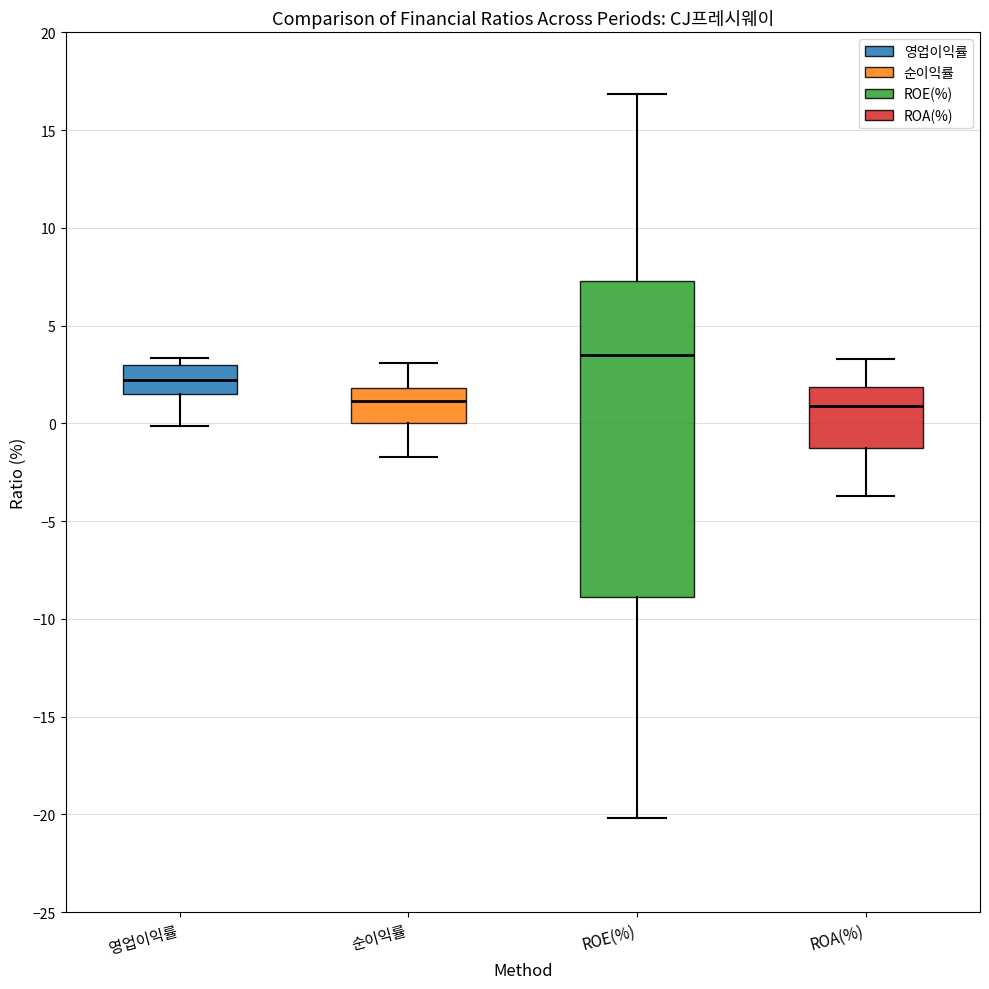

Reading left to right, read every box against the y-axis: the position of its median line, the range the box covers, and the ends of its whiskers. The values are not printed on the chart, so give them approximately, as read against the axis.

영업이익률: median 2.0, box 1.5 to 3.0, whiskers 0.0 to 3.5
순이익률: median 1.0, box 0.0 to 2.0, whiskers -1.5 to 3.0
ROE(%): median 3.5, box -9.0 to 7.5, whiskers -20.0 to 17.0
ROA(%): median 1.0, box -1.5 to 2.0, whiskers -3.5 to 3.5